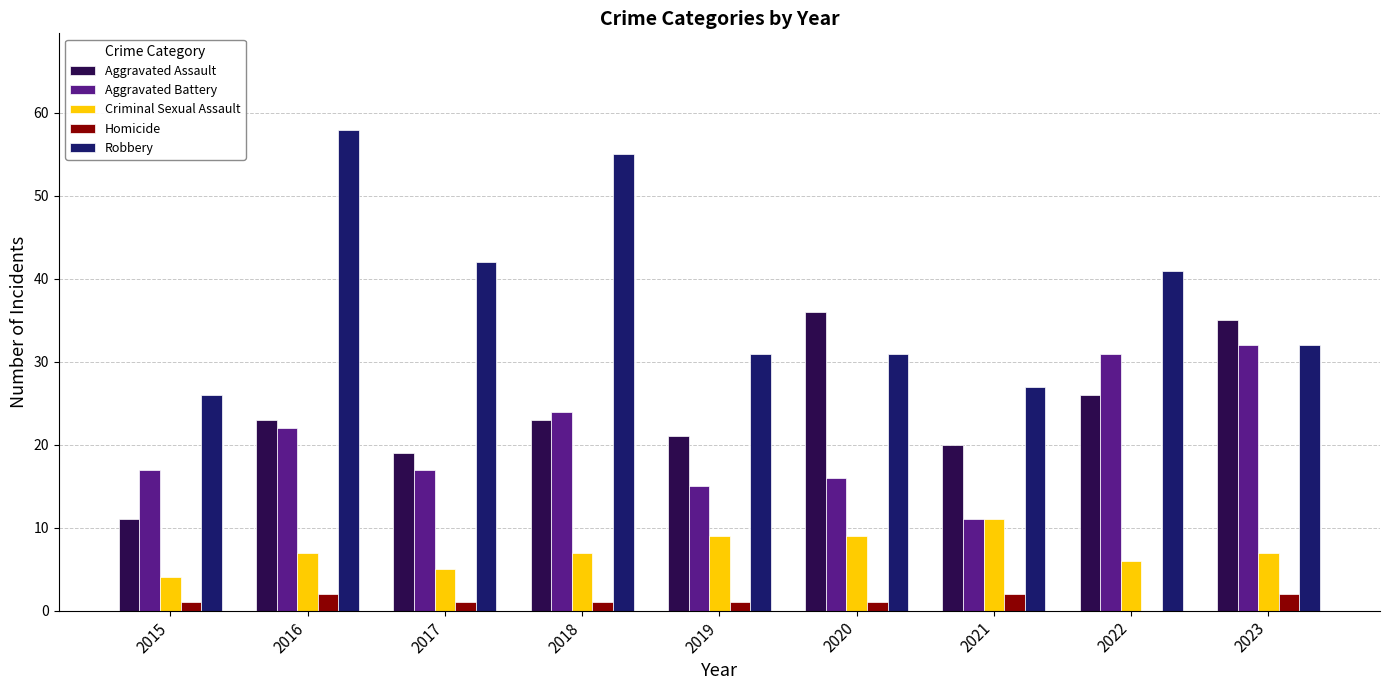

Between 2017 and 2023, which series saw the biggest shift?

Aggravated Assault